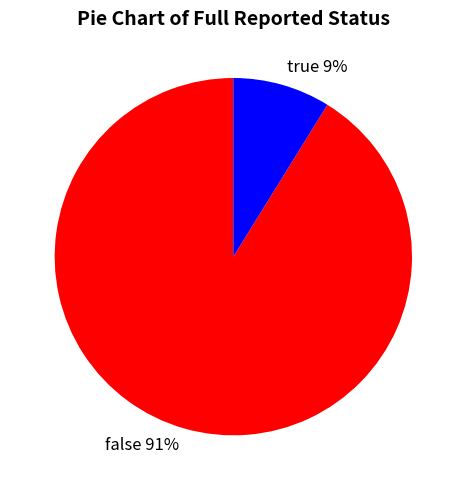

Combined, do false and true account for over 50%?

Yes